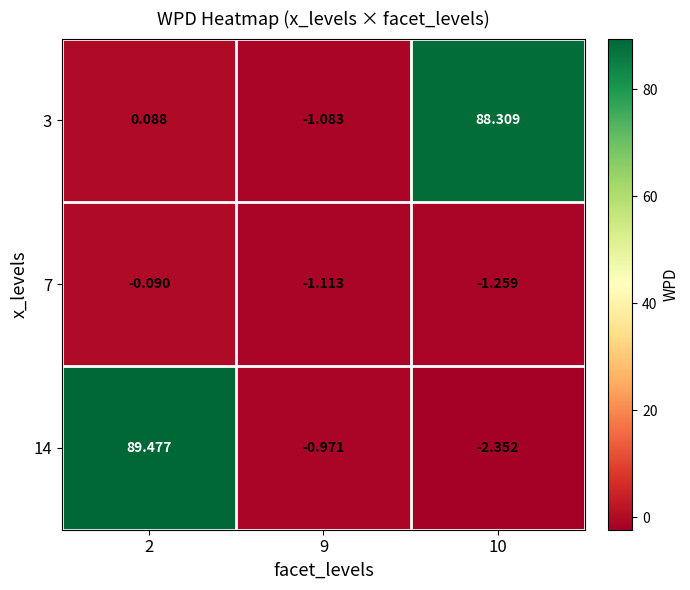

Which category has the highest value across all series?

2